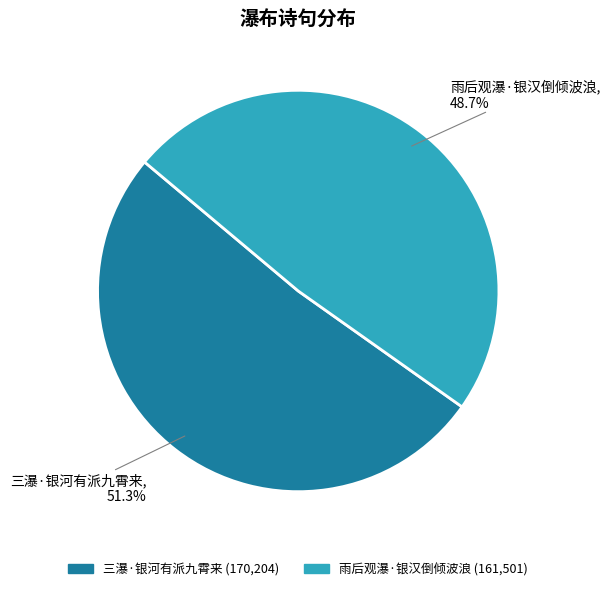

What is the total percentage of 雨后观瀑·银汉倒倾波浪 and 三瀑·银河有派九霄来?

100.0%